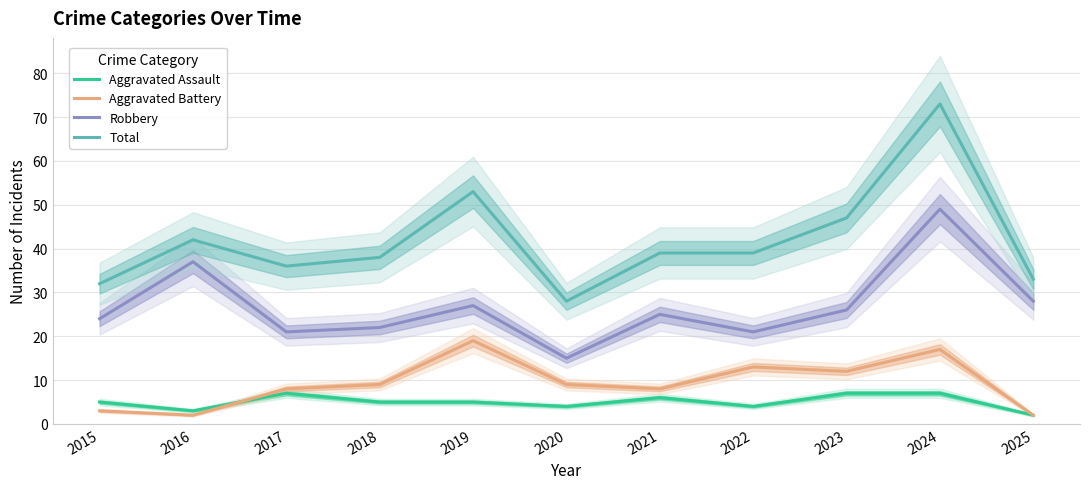

At which category is the sum across all series the highest?

2024